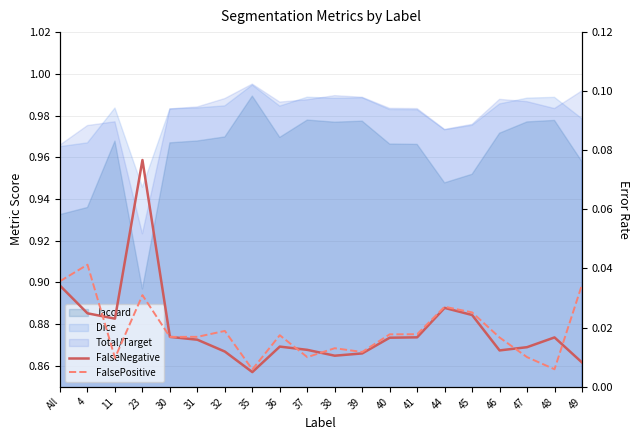

Reading left to right, transcribe all the data shown in this chart.

FalseNegative: All=0.0	4=0.0	11=0.0	23=0.1	30=0.0	31=0.0	32=0.0	35=0.0	36=0.0	37=0.0	38=0.0	39=0.0	40=0.0	41=0.0	44=0.0	45=0.0	46=0.0	47=0.0	48=0.0	49=0.0
FalsePositive: All=0.0	4=0.0	11=0.0	23=0.0	30=0.0	31=0.0	32=0.0	35=0.0	36=0.0	37=0.0	38=0.0	39=0.0	40=0.0	41=0.0	44=0.0	45=0.0	46=0.0	47=0.0	48=0.0	49=0.0